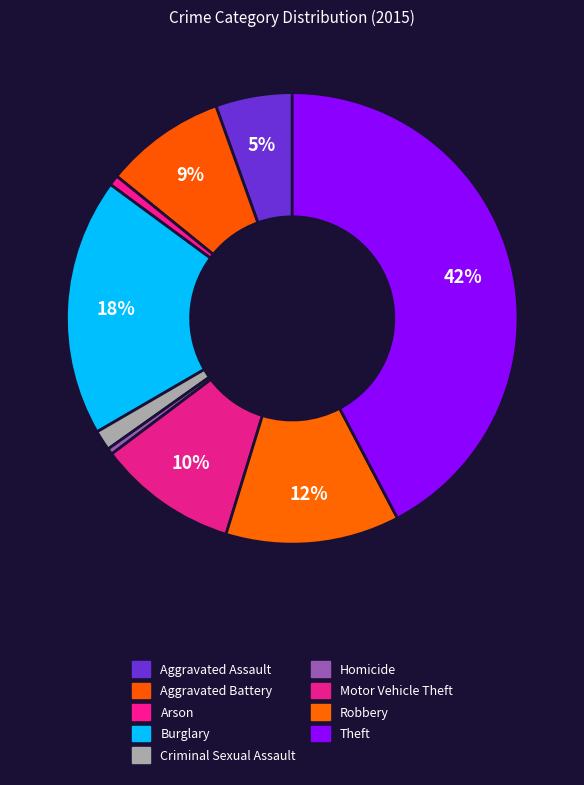

Which category has the smallest portion of the pie?

Homicide